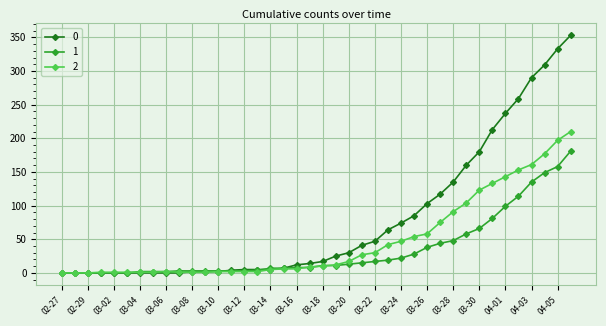

Rank the series by their maximum value, from highest to lowest.

0, 2, 1